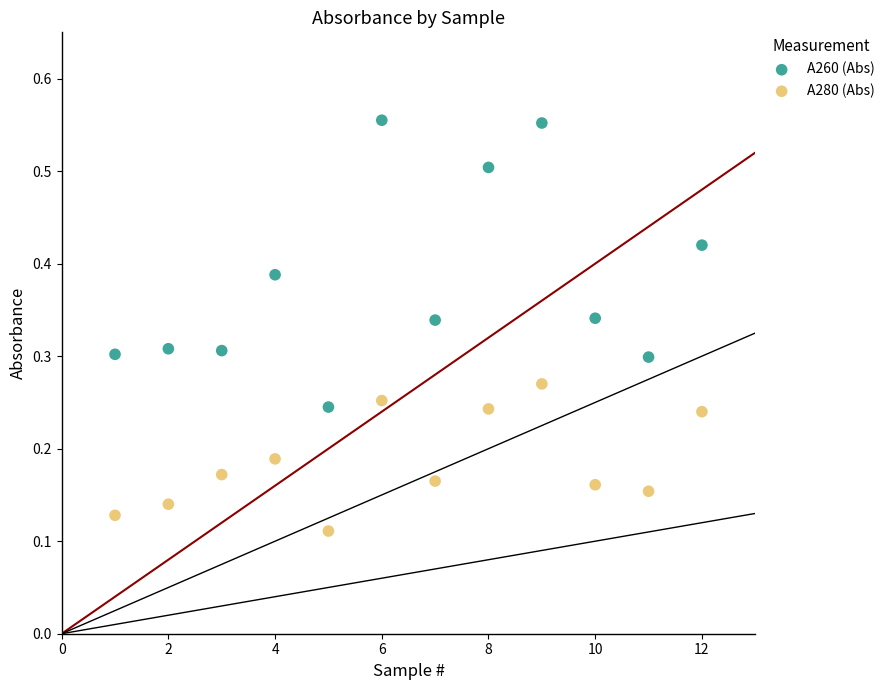

Which series has the largest Y range (max minus min)?

A260 (Abs)